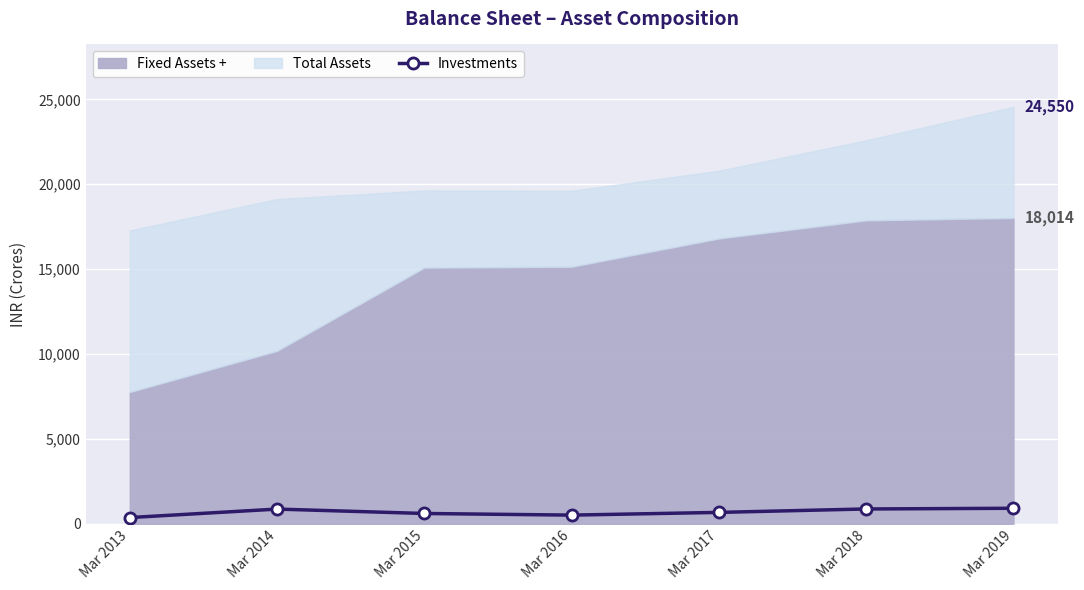

True or false: the data shows 563 at Mar 2013.

False